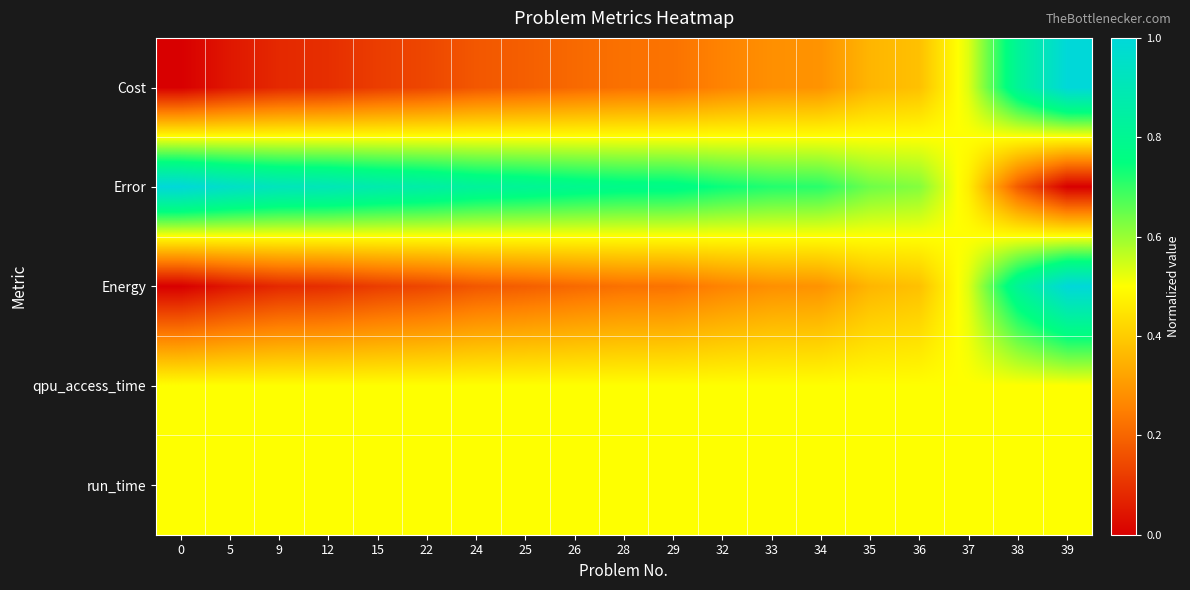

Count the number of categories in the chart.

19